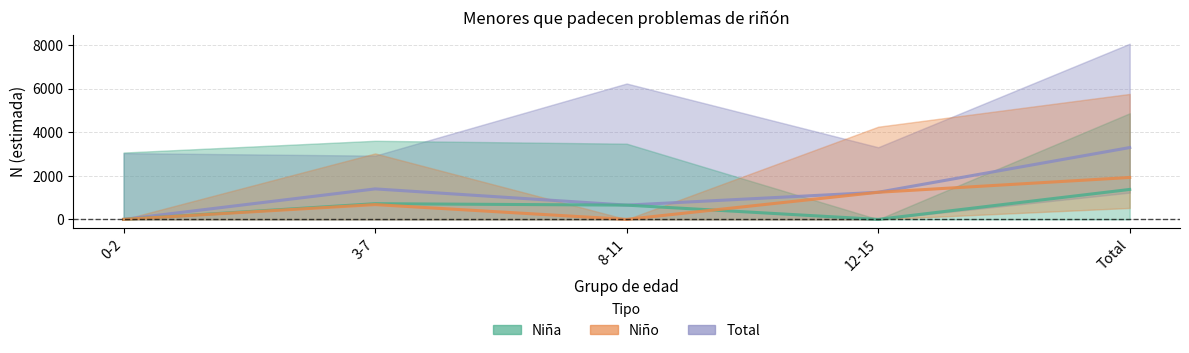

What is the value of the Niño point at the 2nd from the left?

679